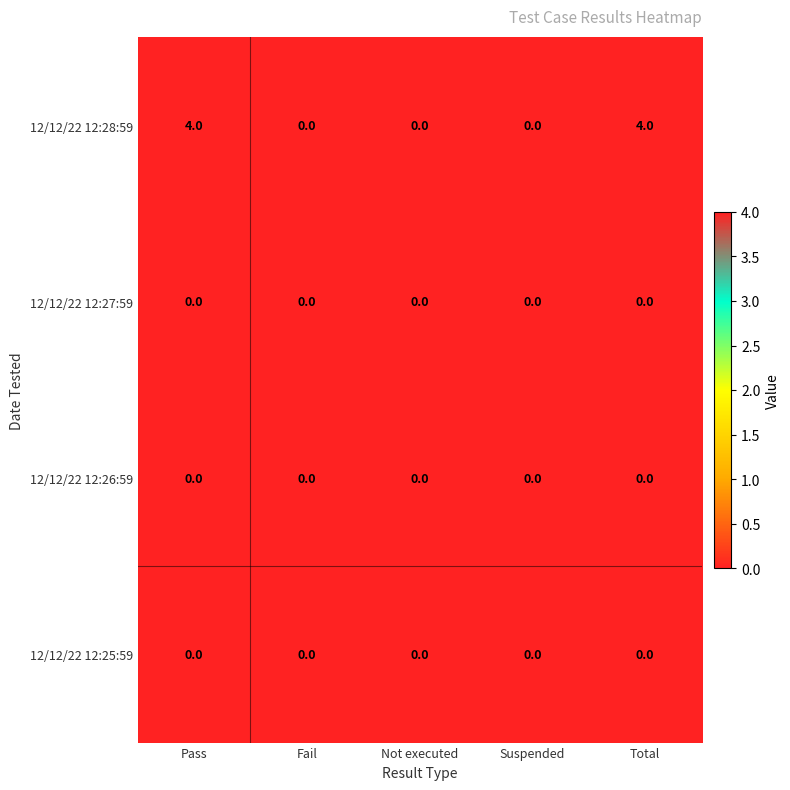

What is the maximum value shown in the chart?

4